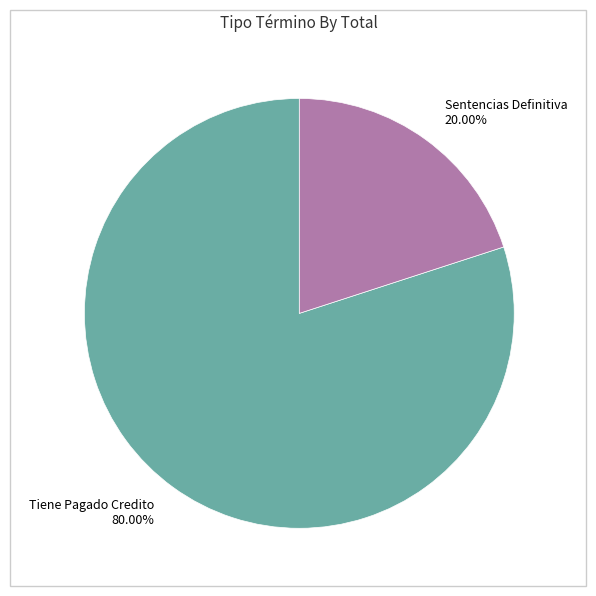

To the nearest percent, what is the combined percentage of Tiene Pagado Credito and Sentencias Definitiva?

100%